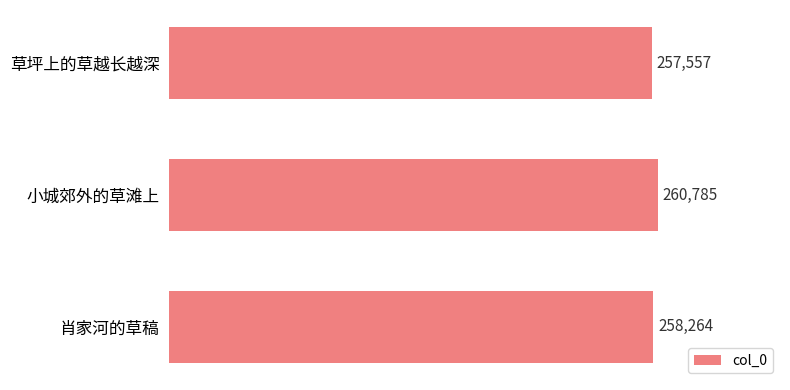

Rank the categories by value from highest to lowest.

小城郊外的草滩上, 肖家河的草稿, 草坪上的草越长越深